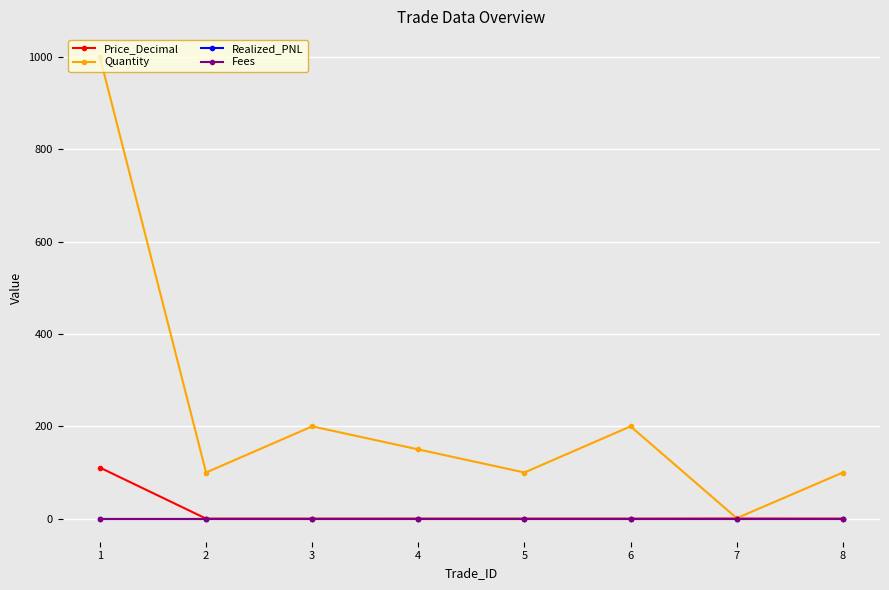

Rank the series at 5 from highest to lowest value.

Quantity, Price_Decimal, Realized_PNL, Fees